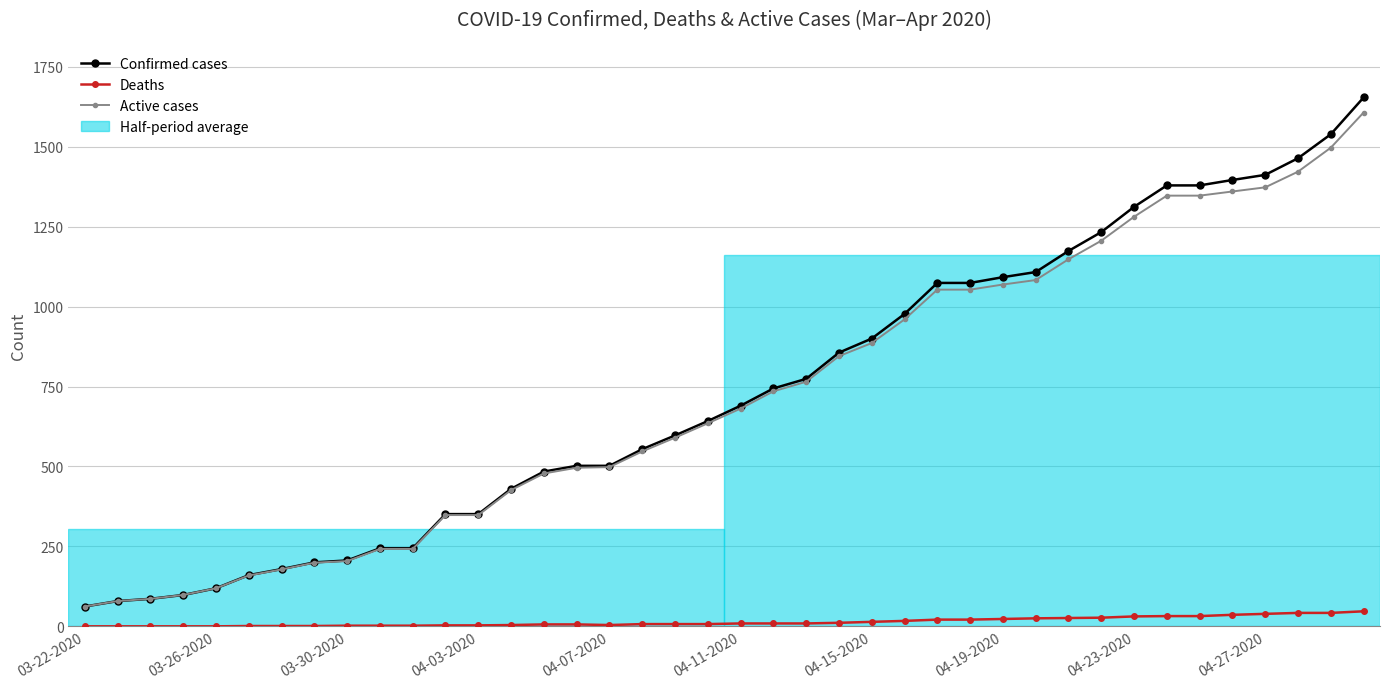

Which series has the widest spread of values?

Confirmed cases